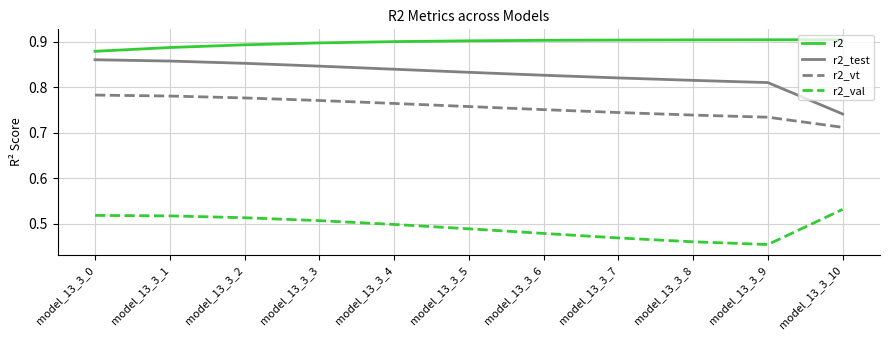

List the series in order of their overall mean, lowest first.

r2_val, r2_vt, r2_test, r2